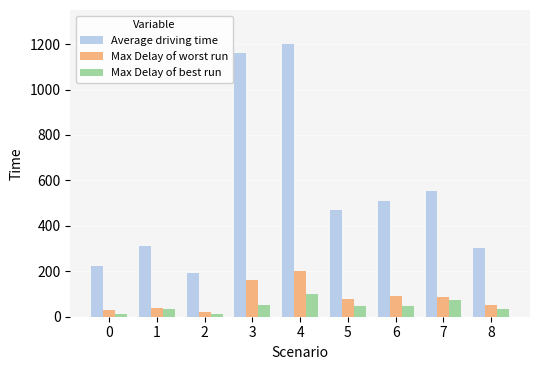

At which label does Average driving time reach its minimum?

2